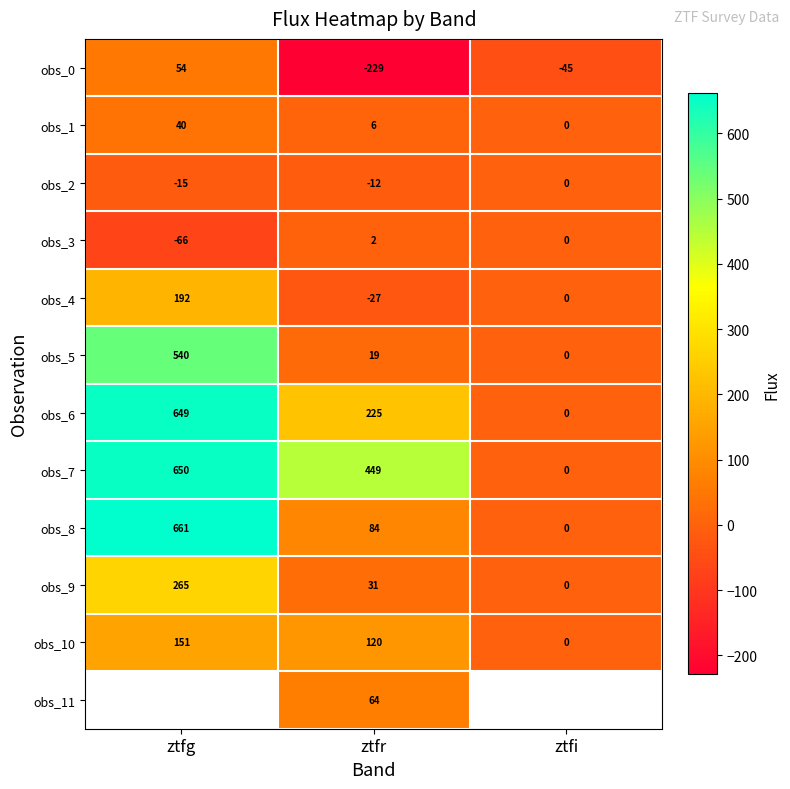

Which category has the highest value in the obs_0 series?

ztfg